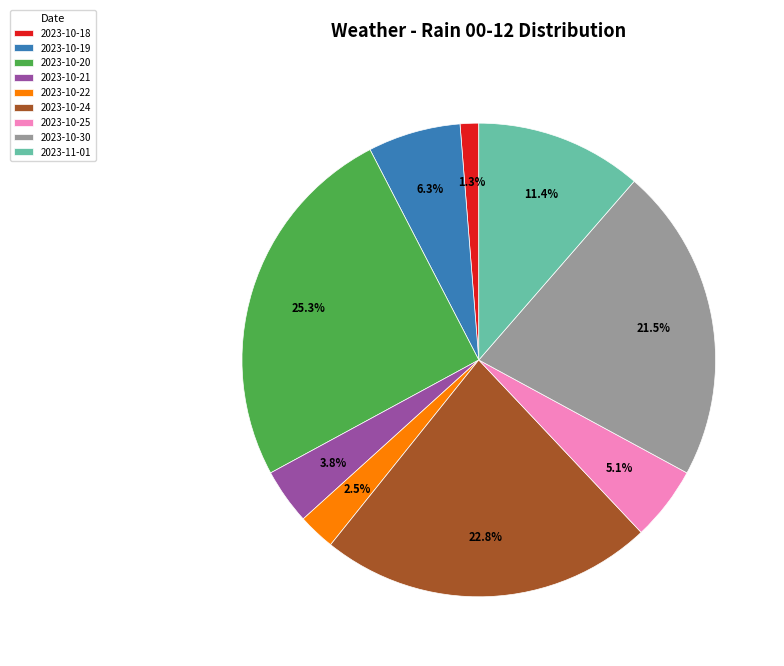

What percentage is the 2023-10-25 slice, to the nearest percent?

5%